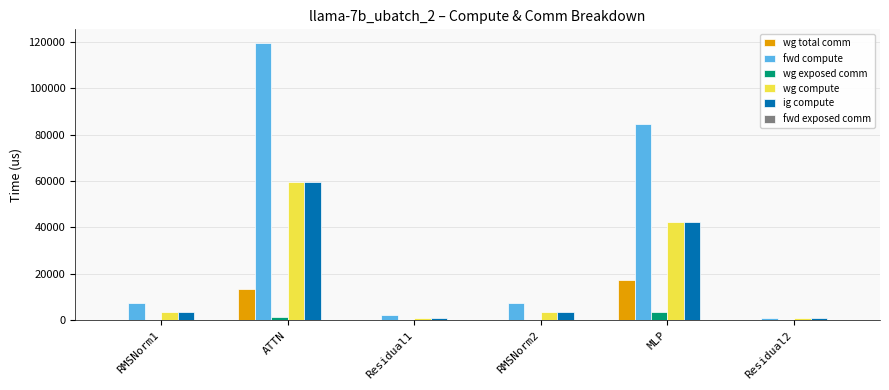

Reading left to right, extract all data points from this chart.

wg total comm: RMSNorm1=0.0	ATTN=13591.5	Residual1=0.0	RMSNorm2=0.0	MLP=17550.6	Residual2=0.0
fwd compute: RMSNorm1=7528.9	ATTN=119462.6	Residual1=2152.6	RMSNorm2=7528.9	MLP=84668.8	Residual2=1076.3
wg exposed comm: RMSNorm1=0.0	ATTN=1243.8	Residual1=0.0	RMSNorm2=0.0	MLP=3476.9	Residual2=0.0
wg compute: RMSNorm1=3764.4	ATTN=59731.3	Residual1=1076.3	RMSNorm2=3764.4	MLP=42334.4	Residual2=1076.3
ig compute: RMSNorm1=3764.4	ATTN=59731.3	Residual1=1076.3	RMSNorm2=3764.4	MLP=42334.4	Residual2=1076.3